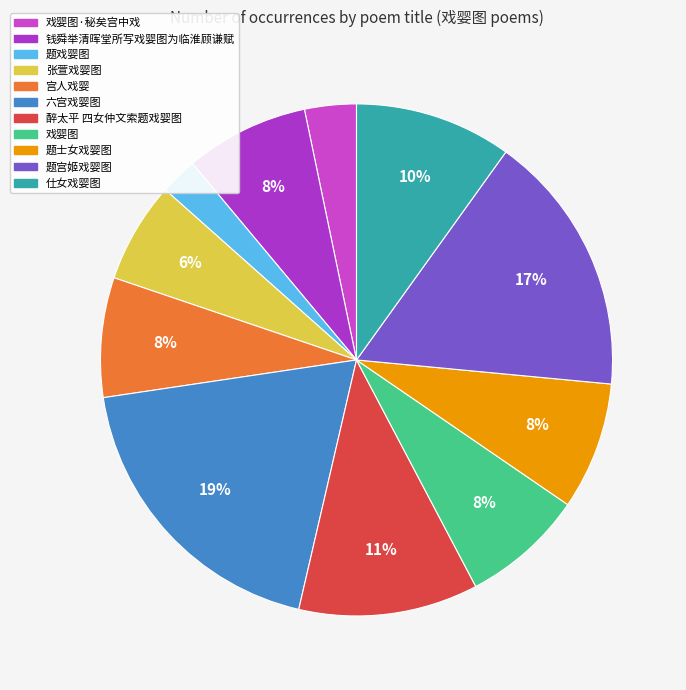

How many slices are in this pie chart?

11